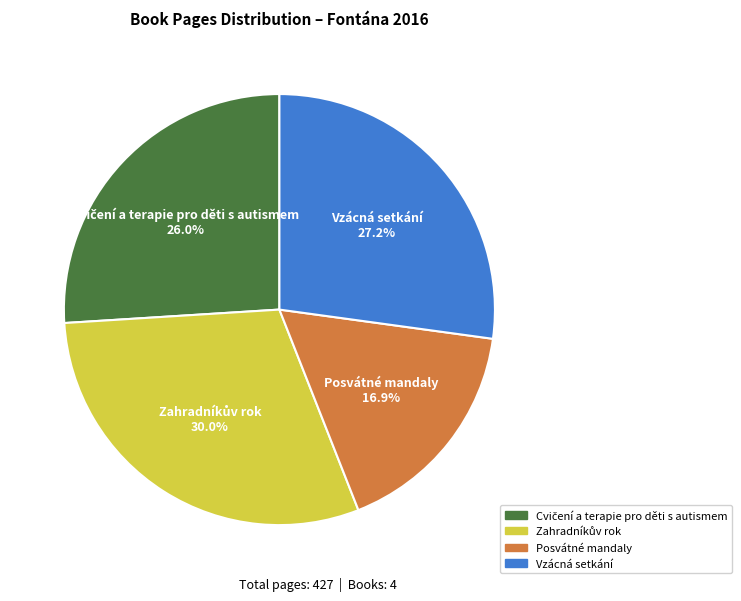

Is there a majority slice in this chart?

No